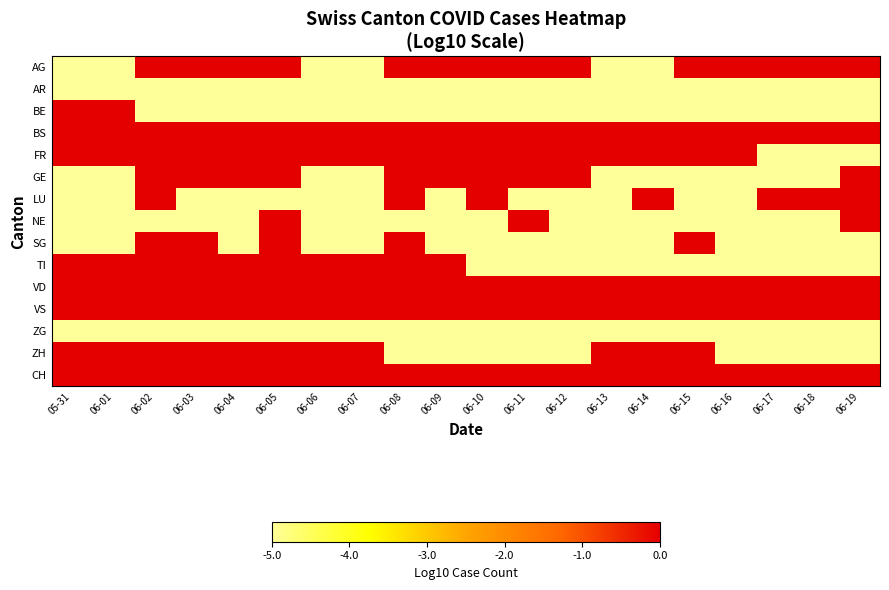

At how many categories does at least one series exceed 1?

20